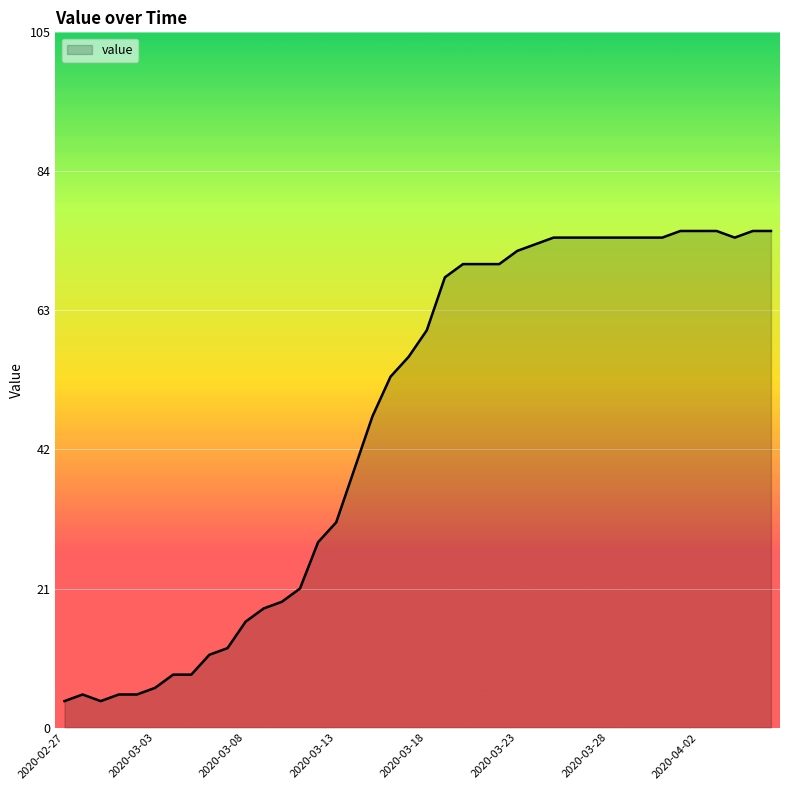

What is the smallest value displayed?

4